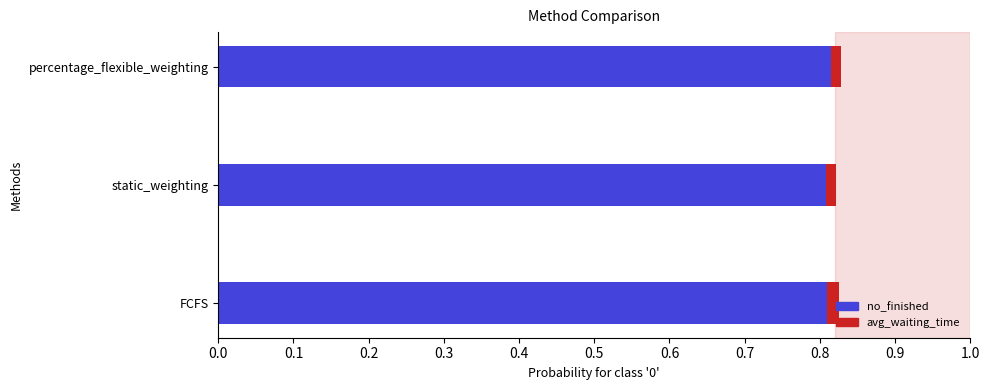

What is the sum of all no_finished values?

2.4